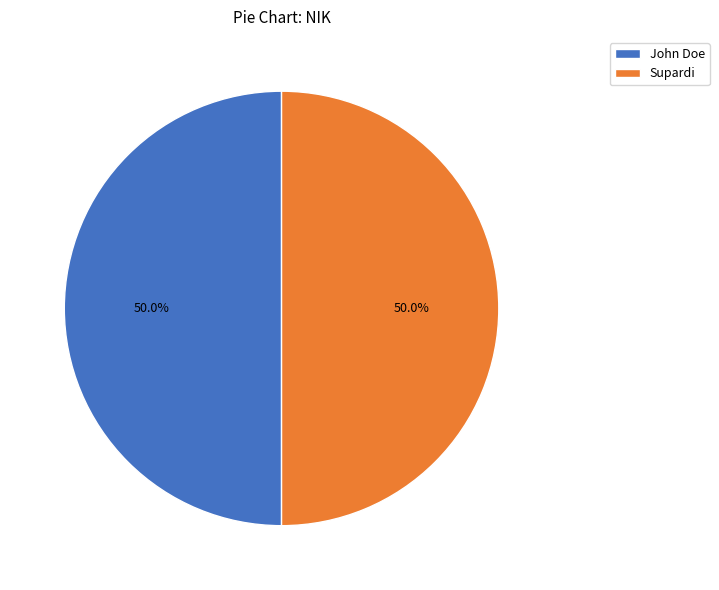

Do John Doe and Supardi together represent more than half of the pie?

Yes